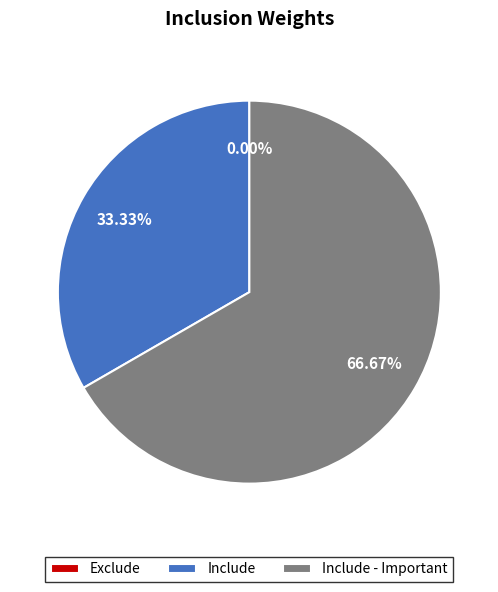

Which slice is the largest?

Include - Important